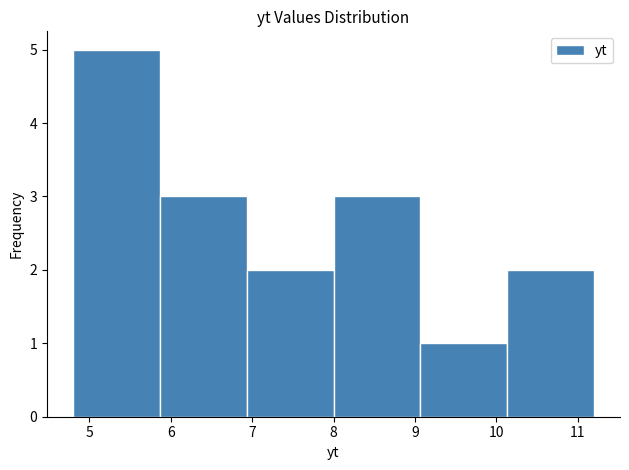

Reading left to right, list every bar in this chart as the range it spans on the x-axis followed by its height. Neither the bar edges nor the heights are printed on the chart, so give them approximately, as read against the axes.

4.8 to 5.9: 5
5.9 to 6.9: 3
6.9 to 8.0: 2
8.0 to 9.1: 3
9.1 to 10.1: 1
10.1 to 11.2: 2